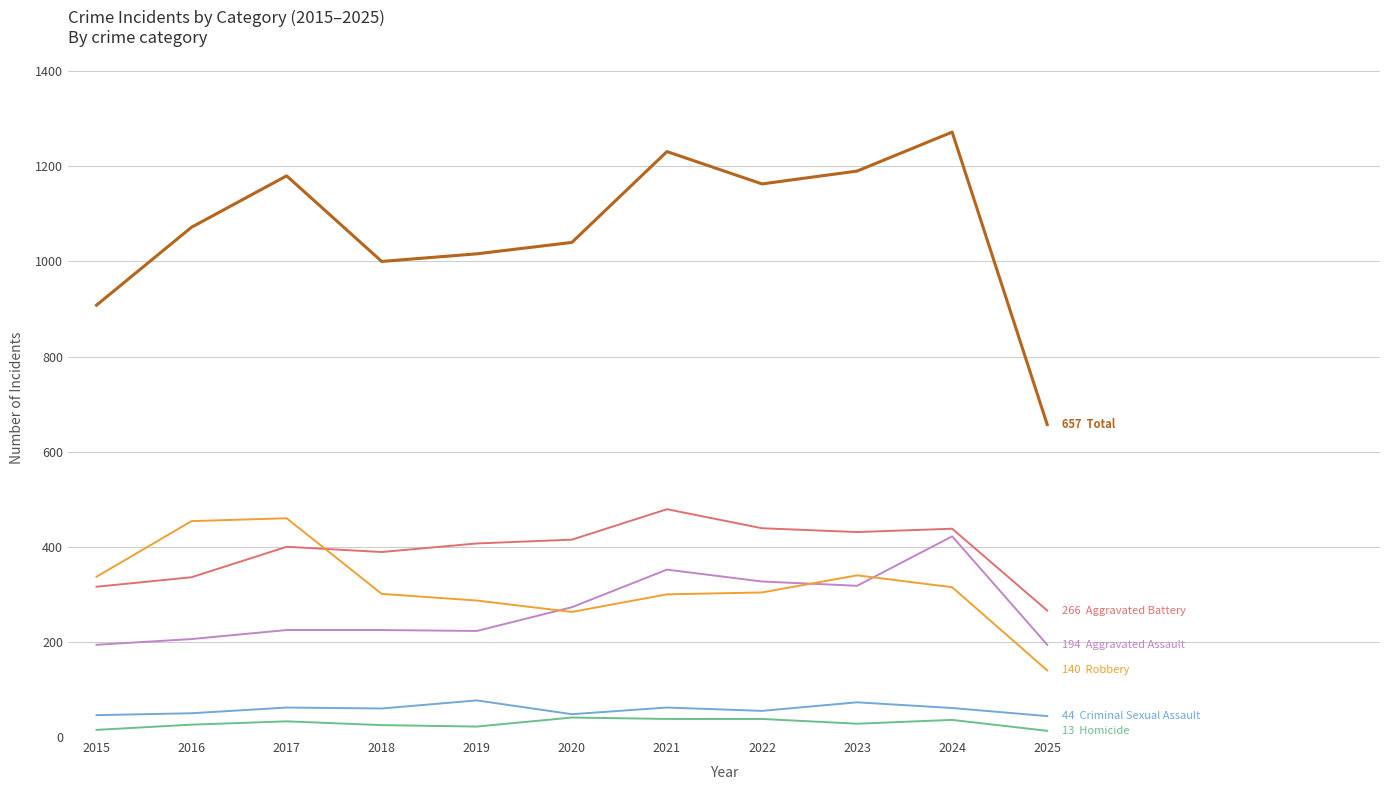

What is the maximum value shown in the chart?

1272